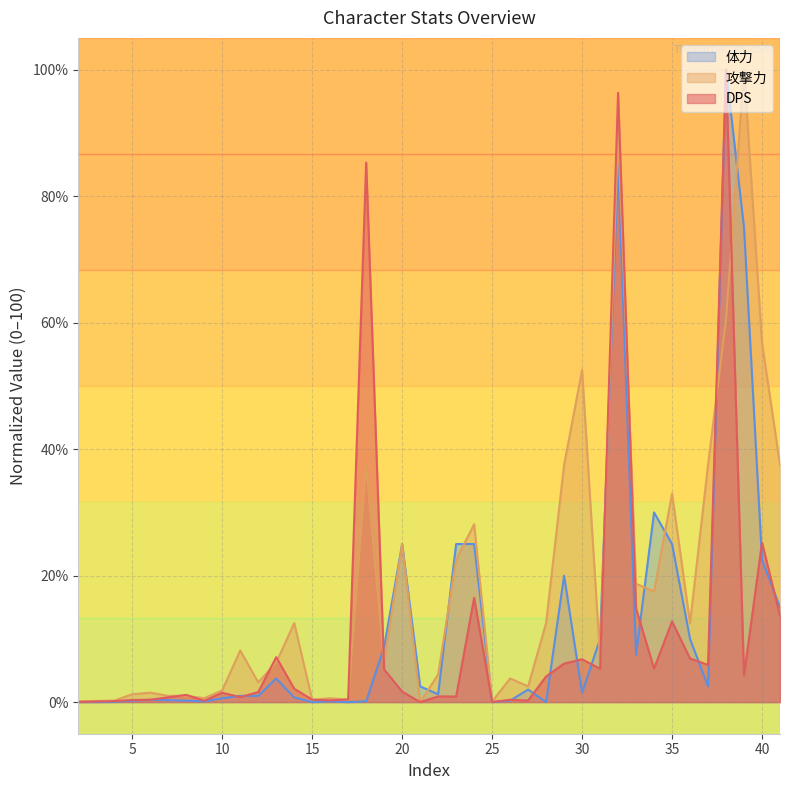

How many values in 体力 are above zero?

39